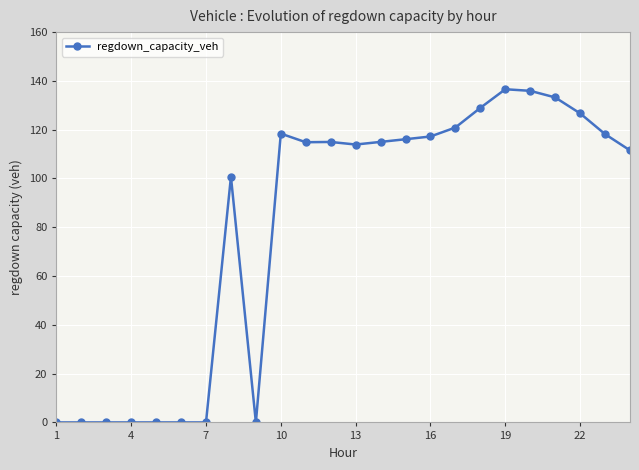

Count the number of categories in the chart.

24